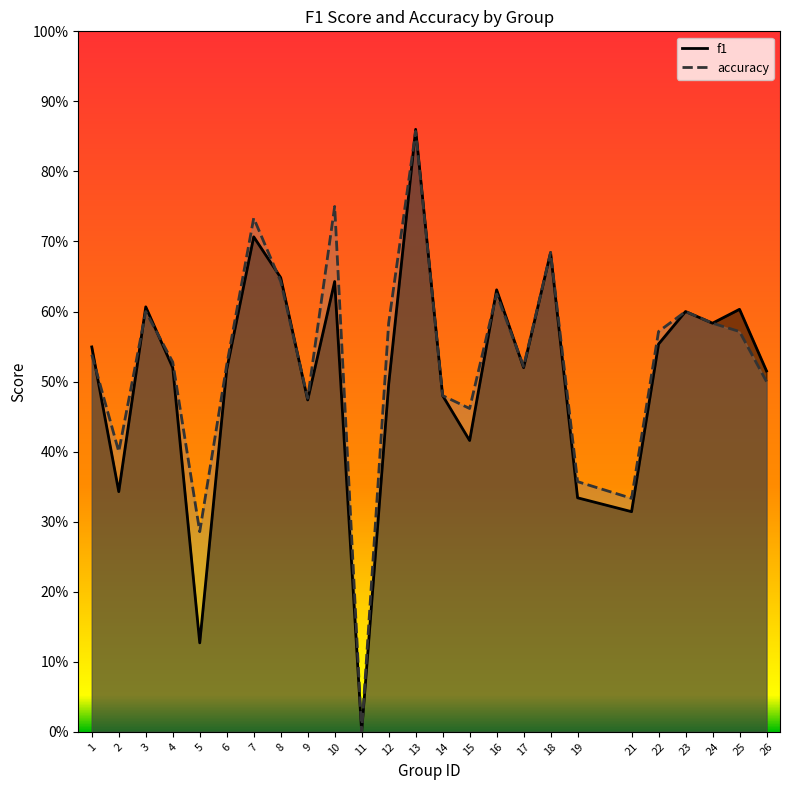

How many lines are shown in the chart?

2